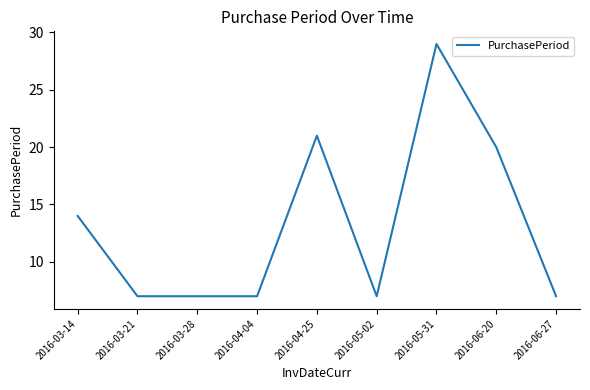

What is the difference between the values at 2016-03-14 and 2016-03-21?

7